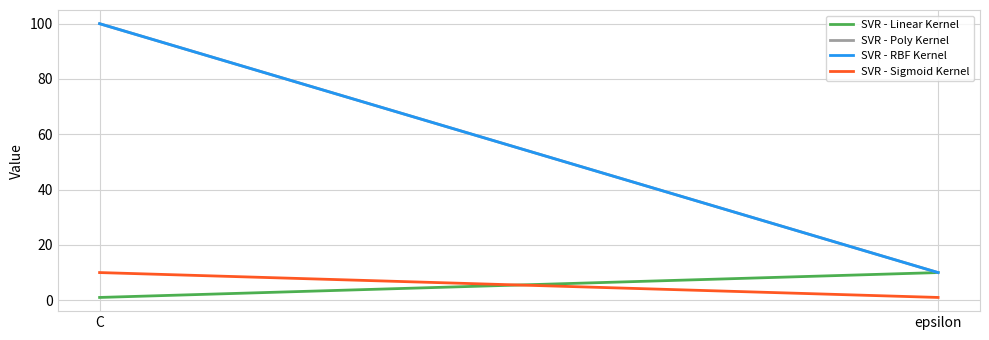

The value of SVR - Poly Kernel at C is 100. True or false?

True